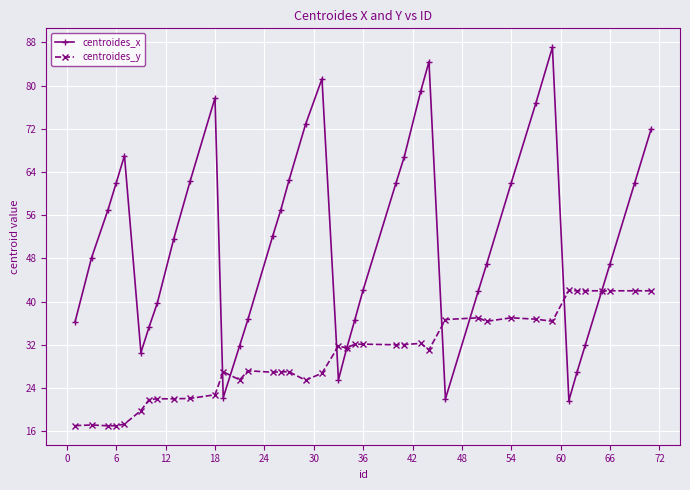

True or false: centroides_y and centroides_x cross at least once.

True